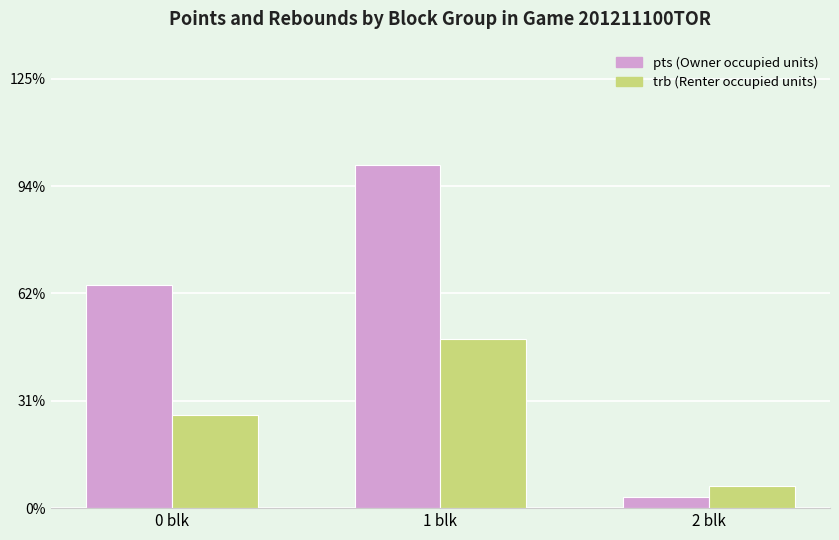

Reading right to left, extract all data points from this chart.

pts (Owner occupied units): 2	63	41
trb (Renter occupied units): 4	31	17